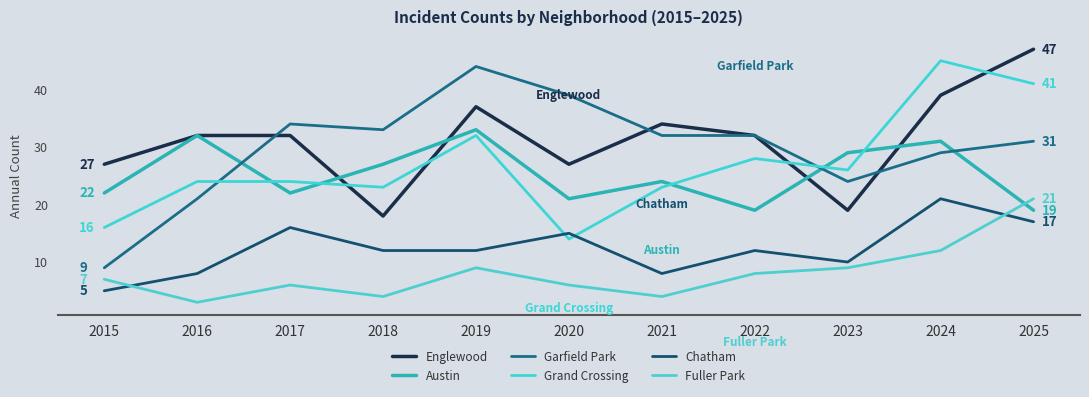

What is the maximum value shown in the chart?

47